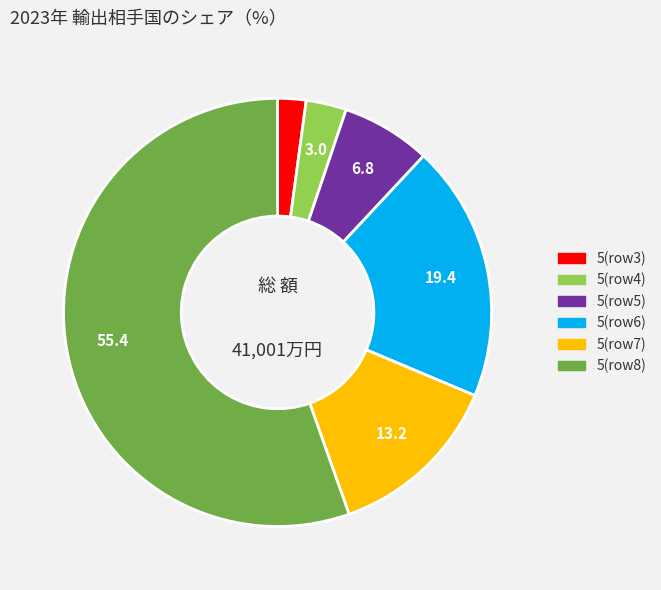

Does any single category account for the majority?

Yes